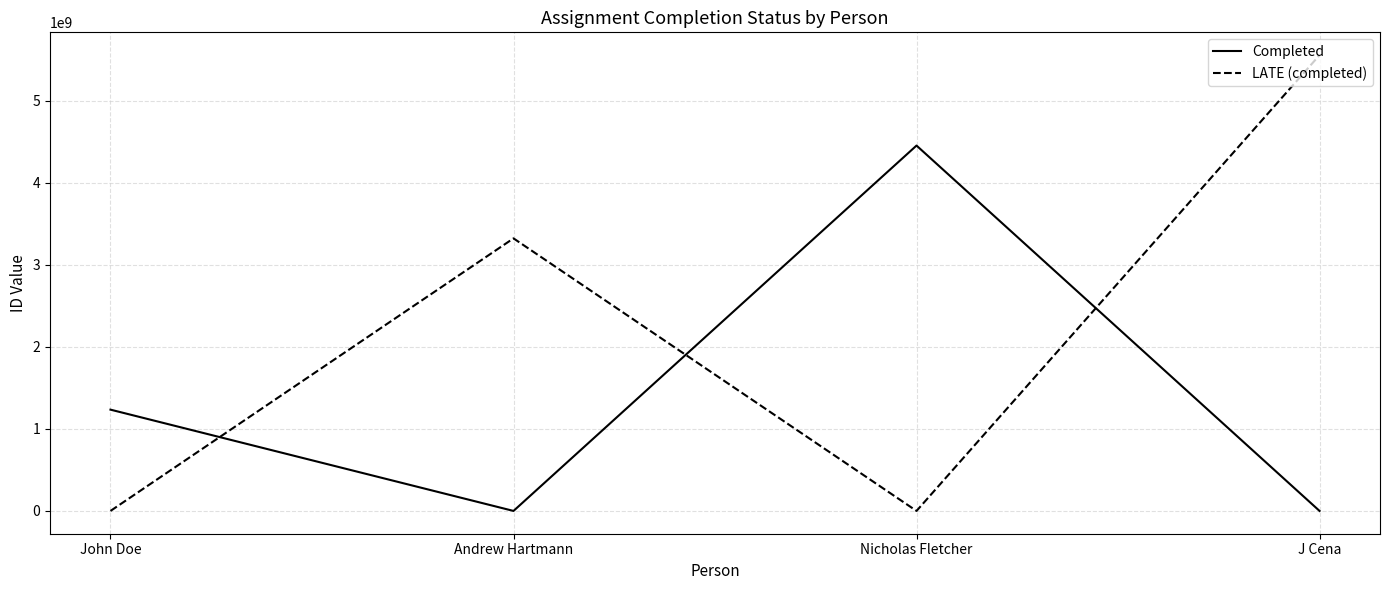

At which label is Completed closest to 2226622660?

John Doe